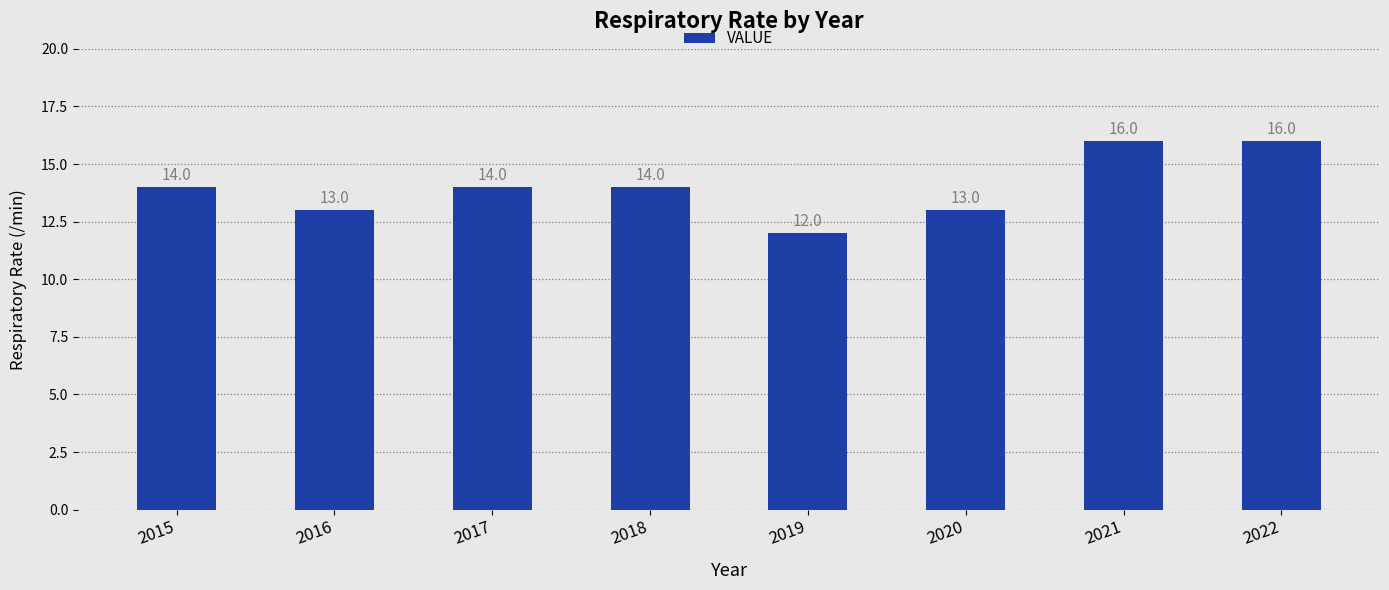

What is the sum of all values?

112